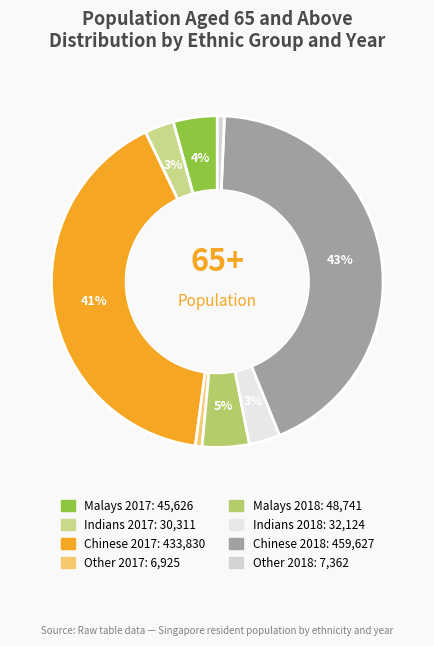

What is the change in value from Indians 2018 to Other 2018?

-24762